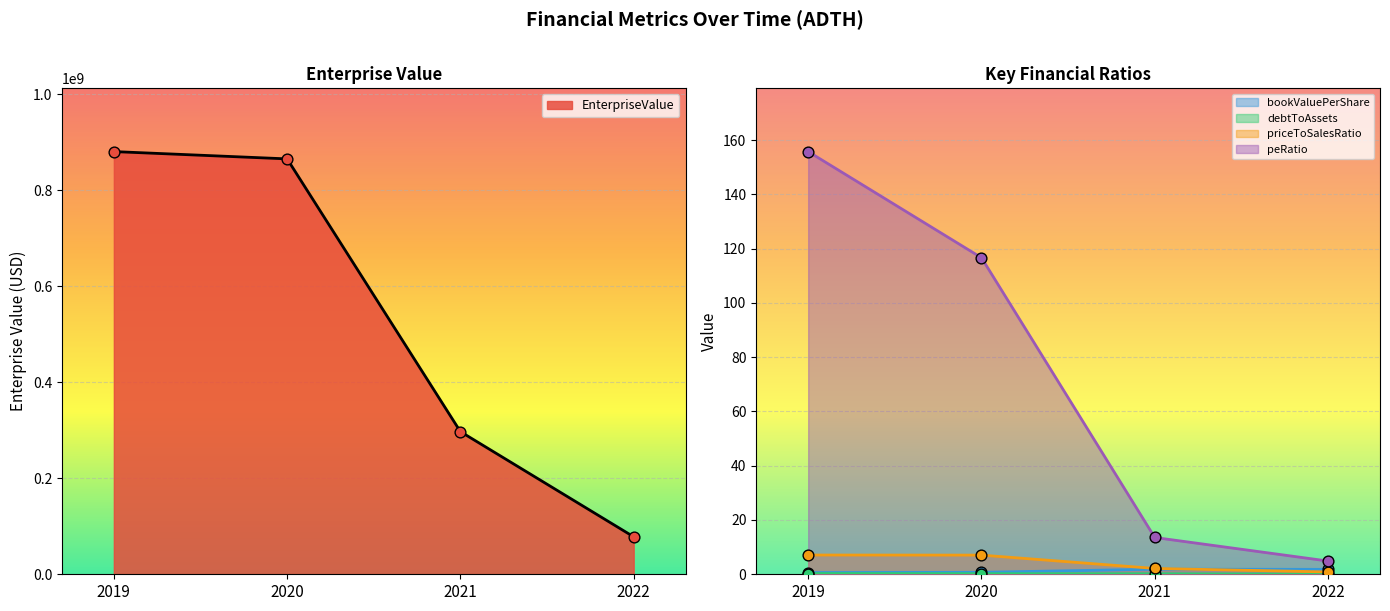

Which series contains the lowest Y value?

debtToAssets